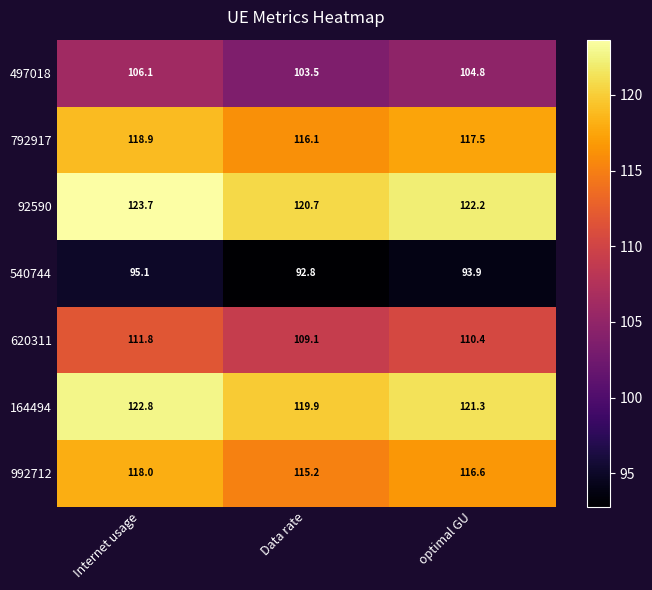

Reading left to right, what are all the values shown in this chart?

497018: Internet usage=106.1	Data rate=103.5	optimal GU=104.8
792917: Internet usage=118.9	Data rate=116.1	optimal GU=117.5
92590: Internet usage=123.7	Data rate=120.7	optimal GU=122.2
540744: Internet usage=95.1	Data rate=92.8	optimal GU=93.9
620311: Internet usage=111.8	Data rate=109.1	optimal GU=110.4
164494: Internet usage=122.8	Data rate=119.9	optimal GU=121.3
992712: Internet usage=118.0	Data rate=115.2	optimal GU=116.6